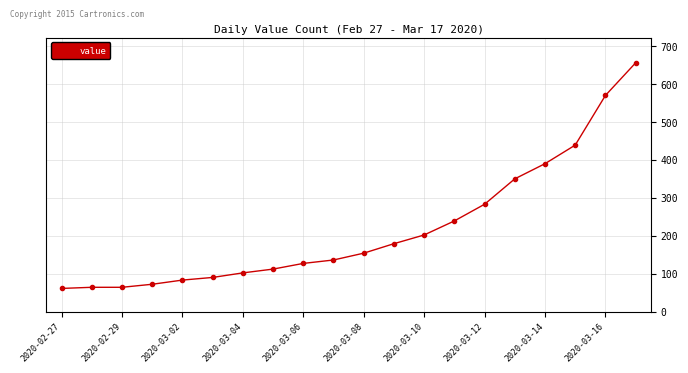

What is the value of the 8th point from the left?

112